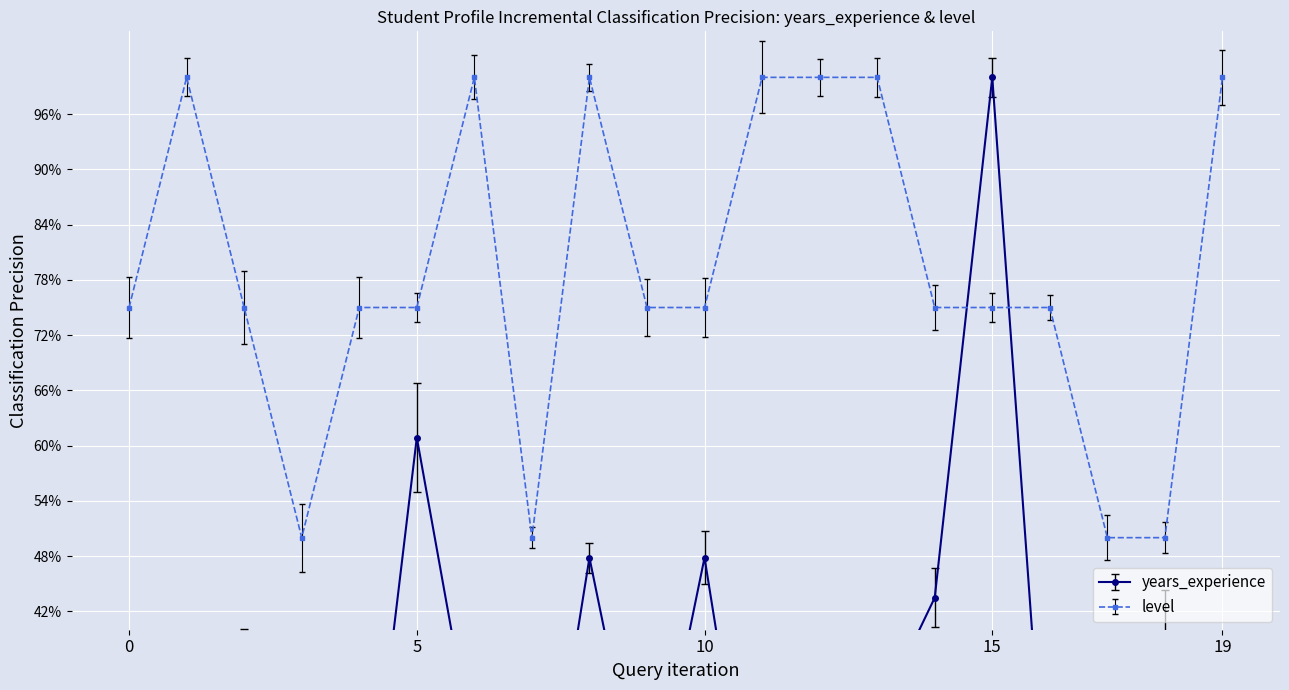

At which category does years_experience reach its first local peak?

5